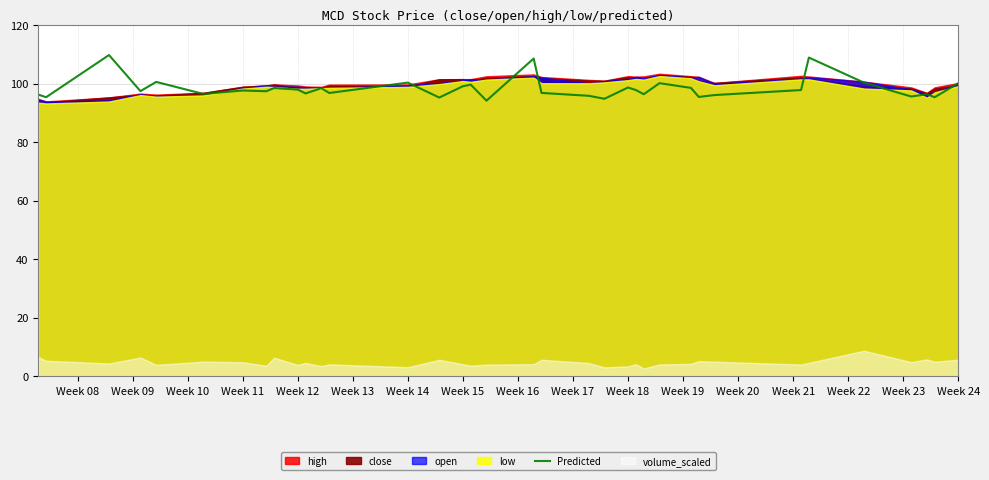

What is the average value?

98.3